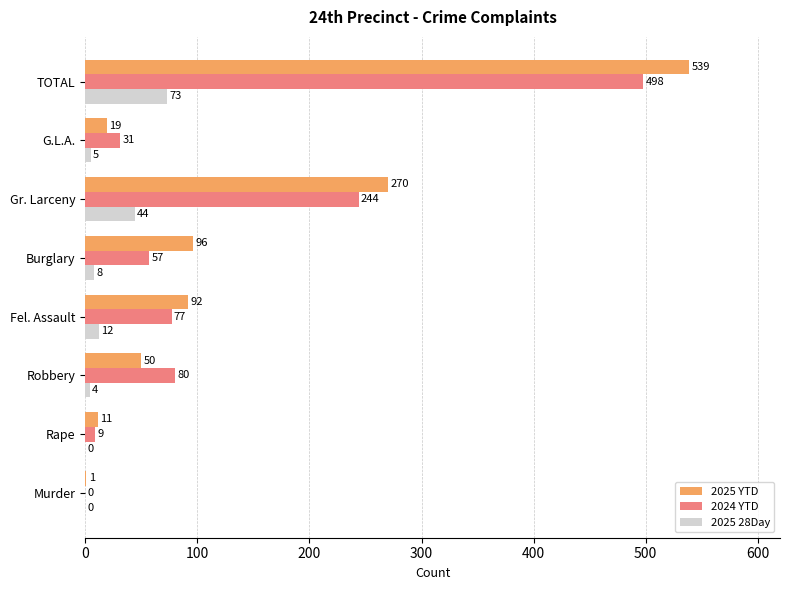

Where is 2025 YTD nearest to the value 270?

Gr. Larceny